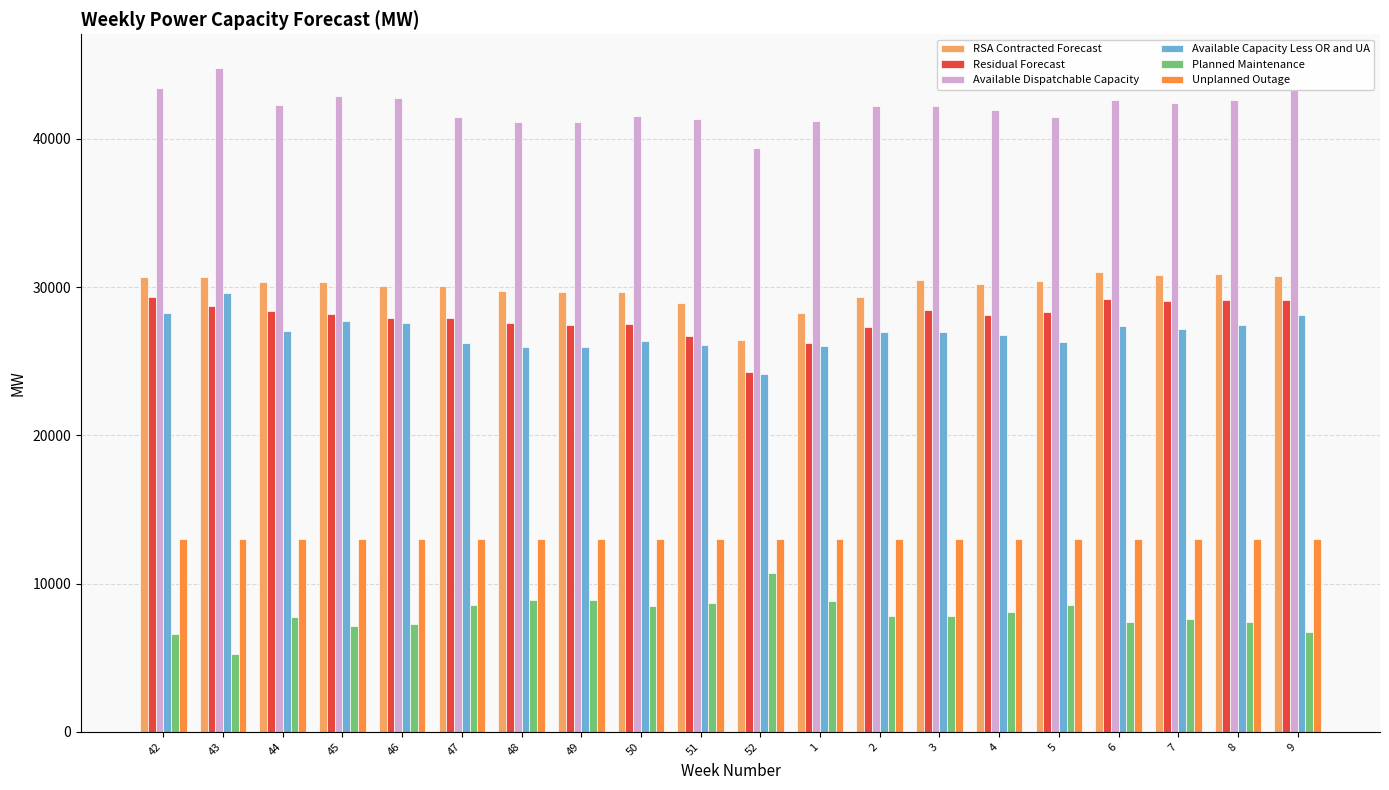

What position from the left is 42?

1